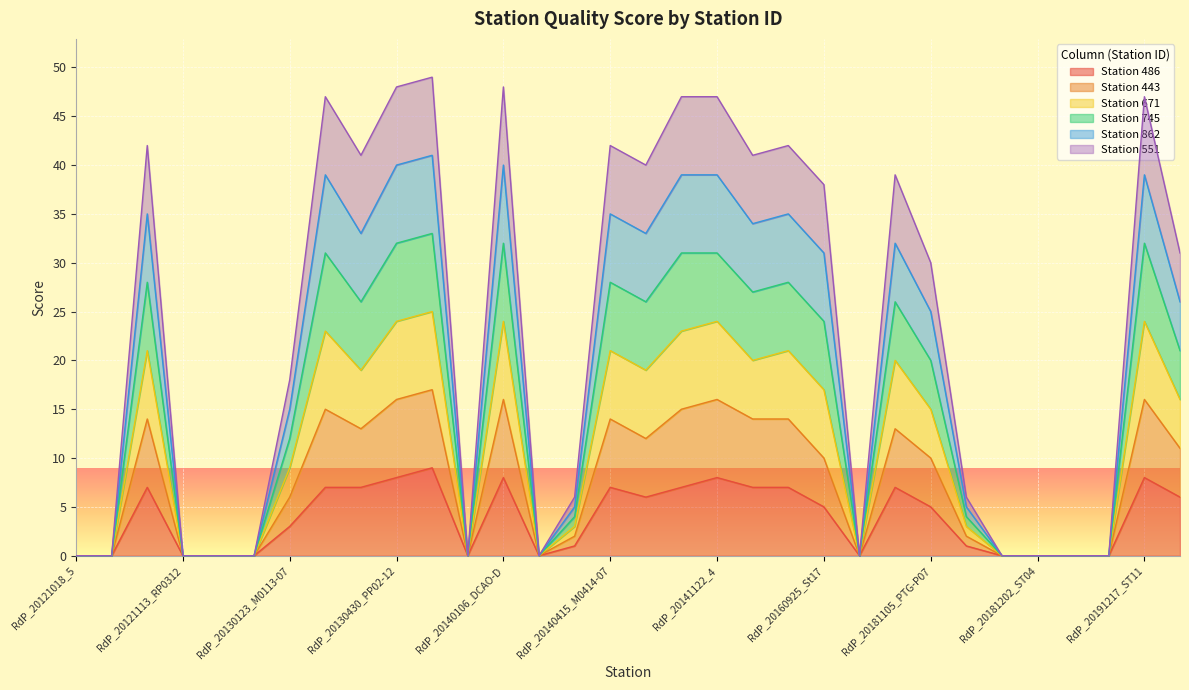

At which label does 862 first exceed 21?

RdP_20121113_RP0308